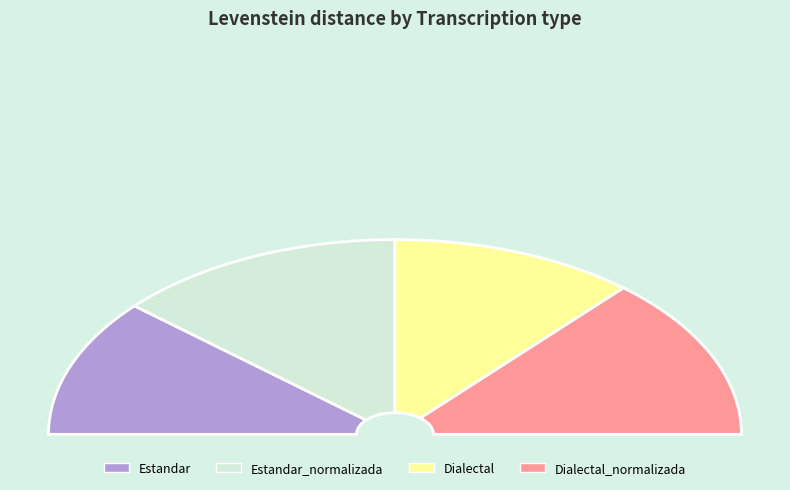

To the nearest percent, what is the difference between the Estandar_normalizada and Dialectal slice percentages?

4%